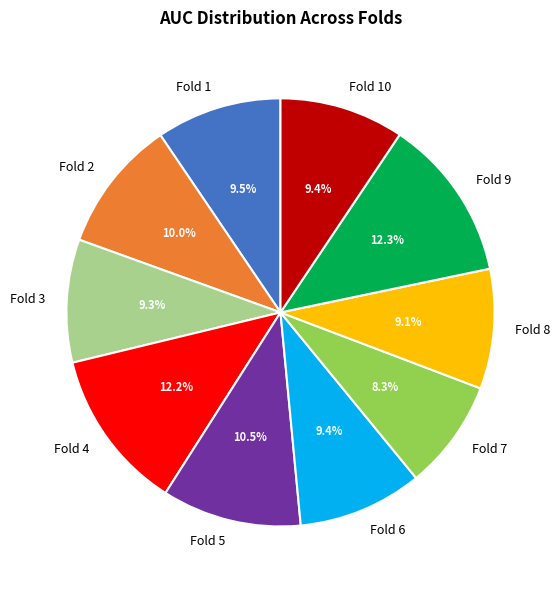

To the nearest percent, what portion does Fold 2 represent?

10%